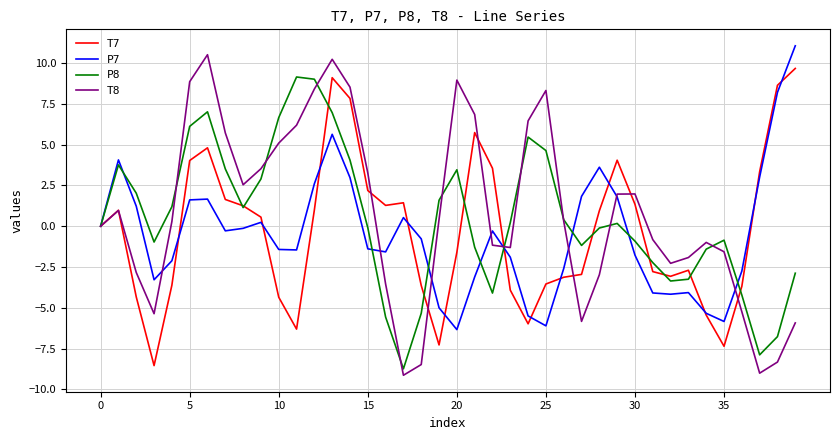

Which series has the widest spread of values?

T8